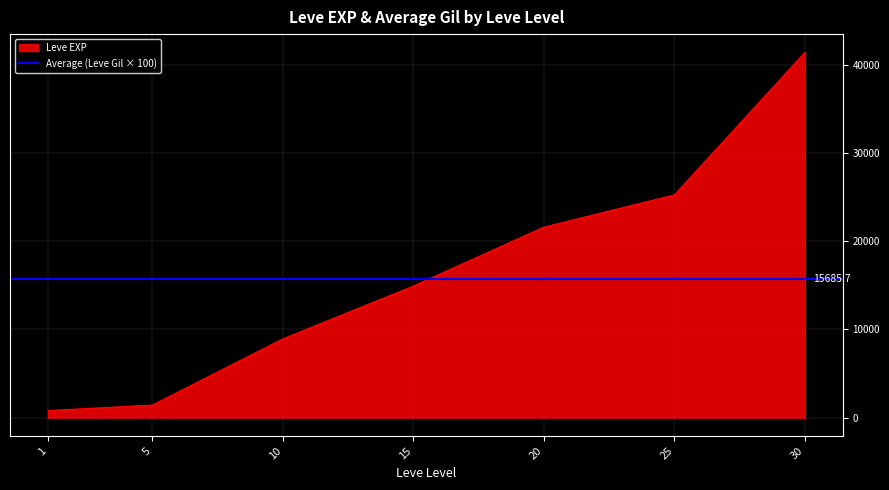

Read the value at 15, to the nearest 50.

14900